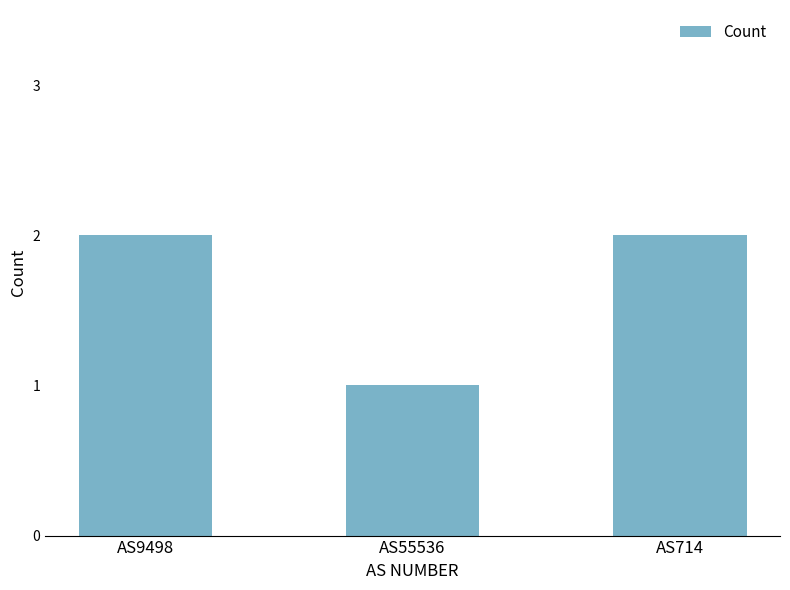

The chart shows a value of 2 at AS55536. True or false?

False